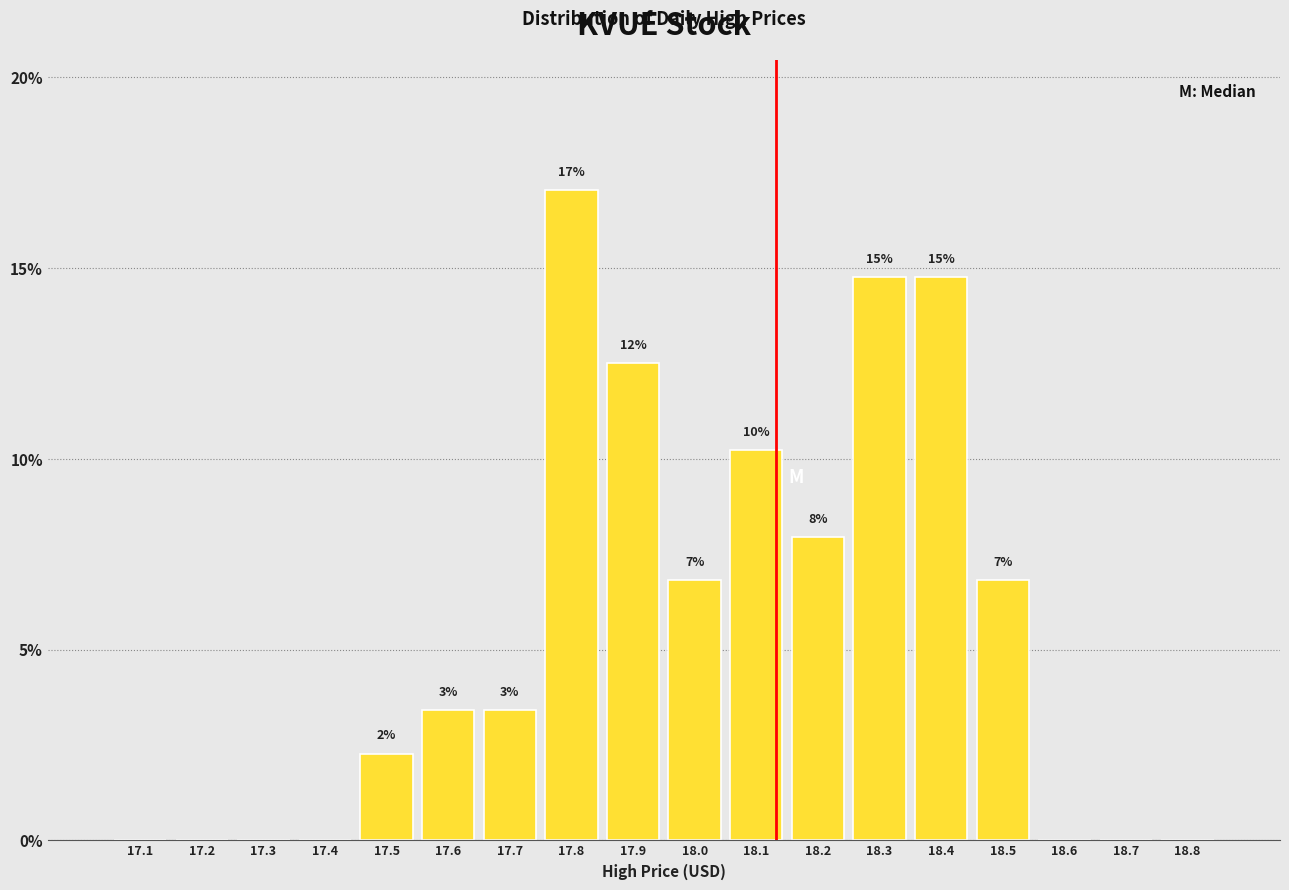

Are the bars horizontal?

No